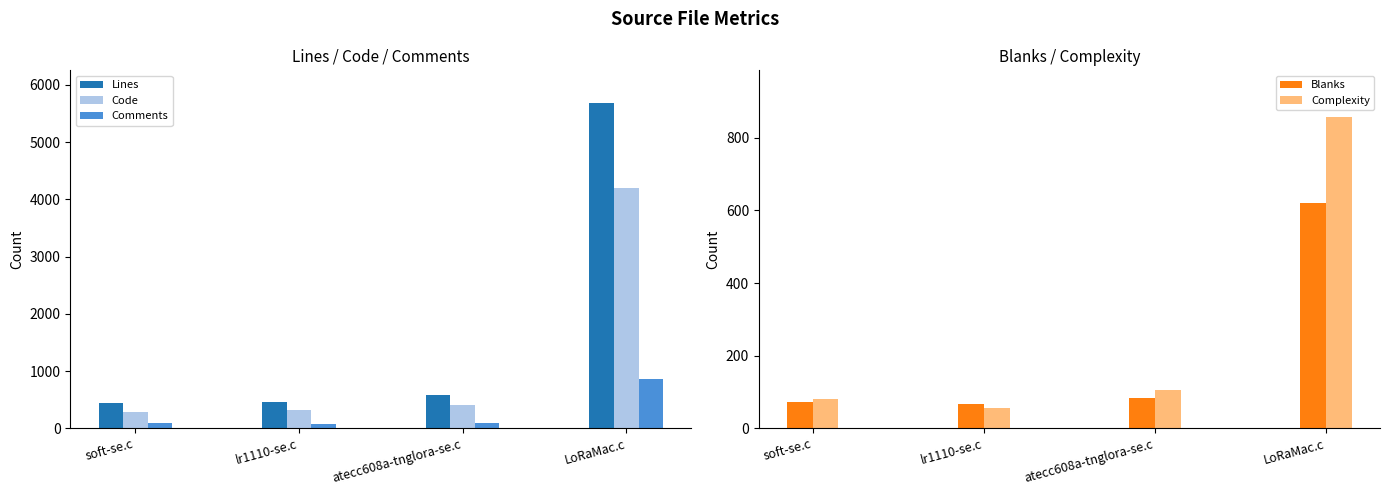

Which category has the highest value in the Complexity series?

LoRaMac.c